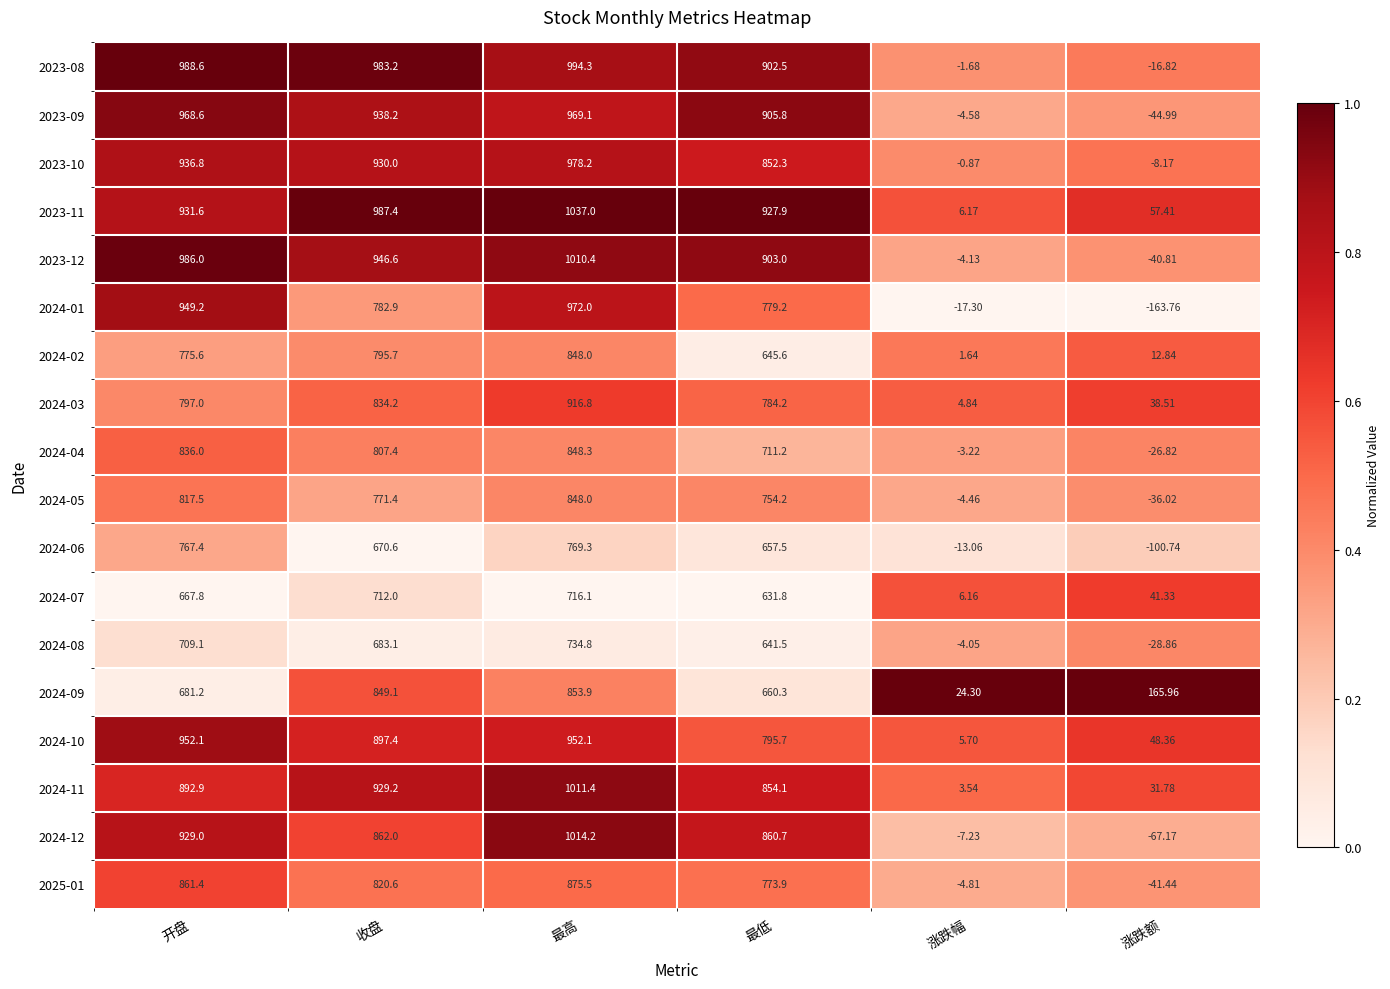

Is the value of 2023-12 at 涨跌幅 greater than the value of 2024-08 at 最高?

No